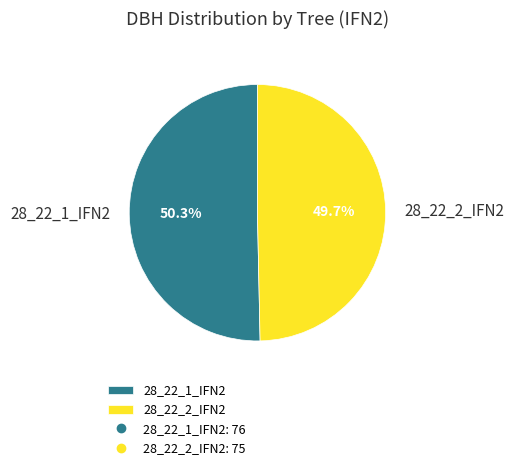

Count the number of slices in the pie.

2